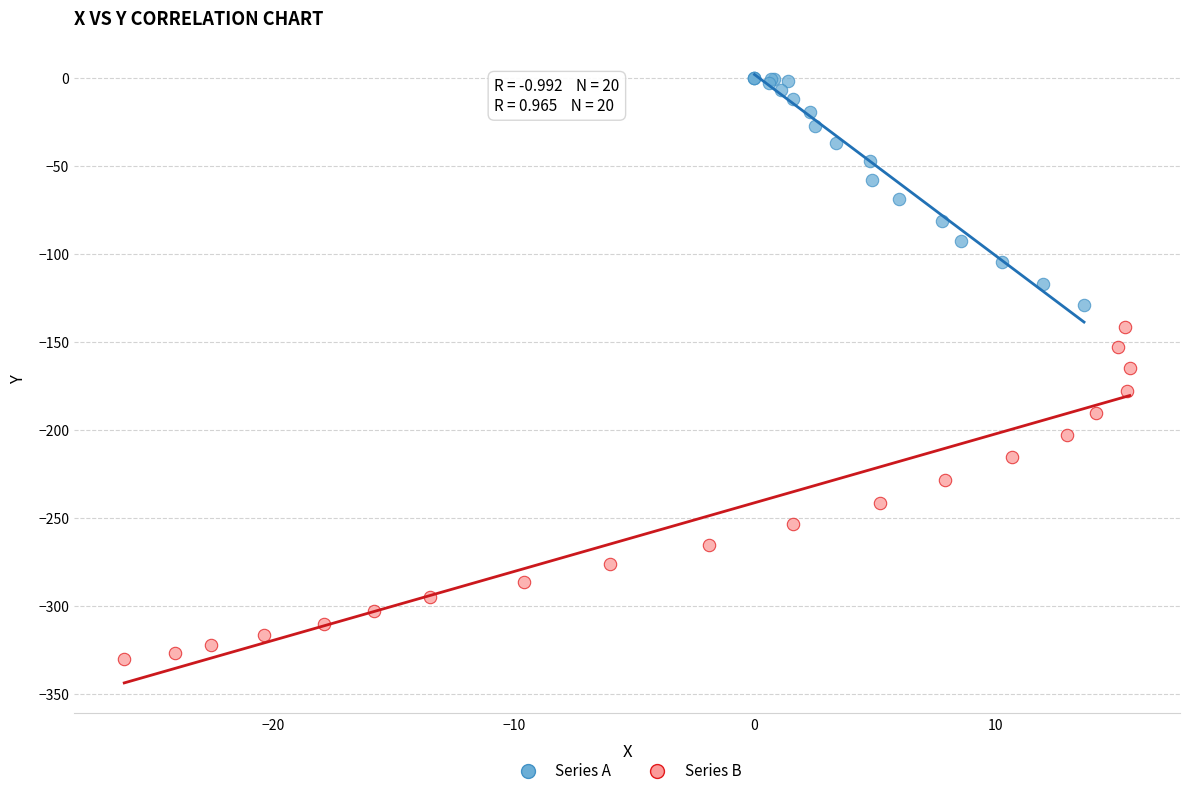

Which series reaches the minimum Y coordinate?

Series B